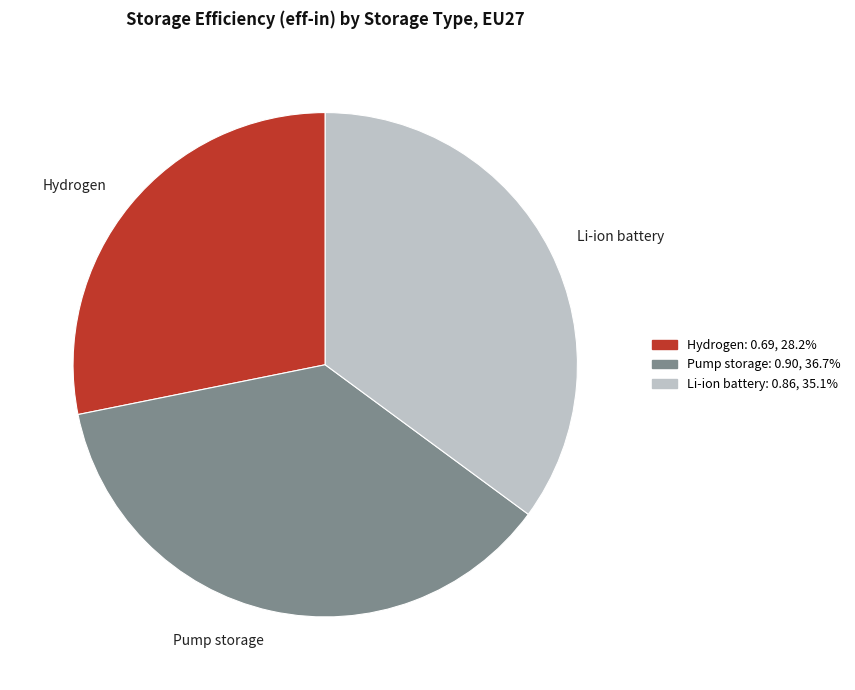

Combined, do Pump storage and Li-ion battery account for over 50%?

Yes